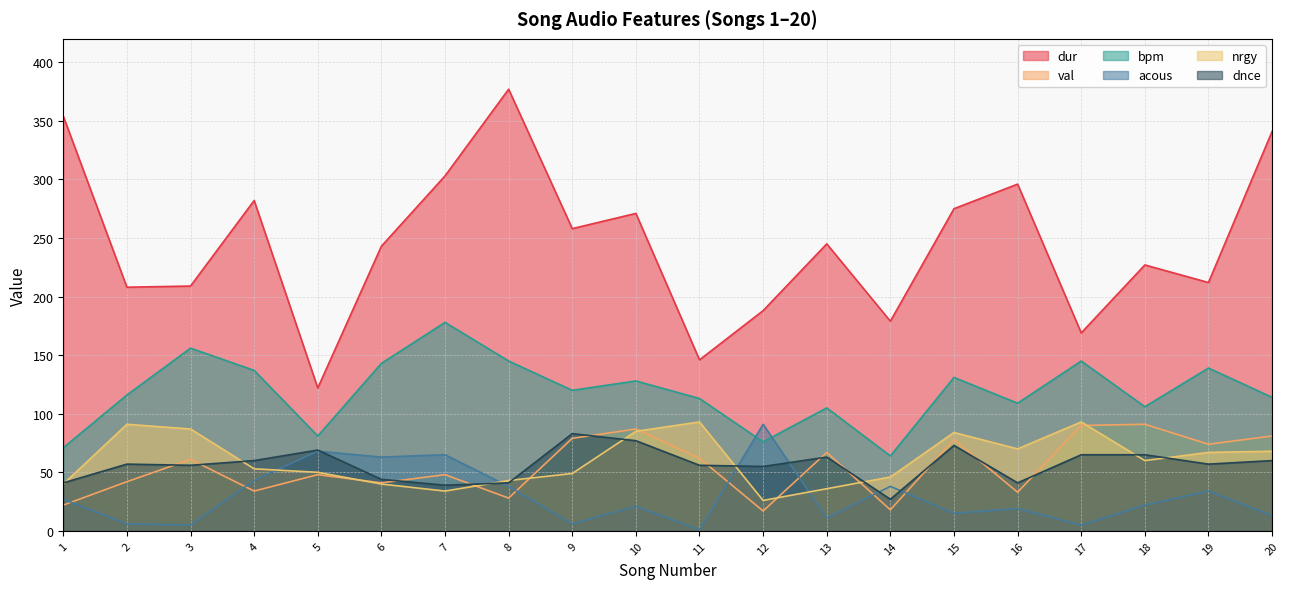

Reading right to left, list all the values displayed in this chart.

dur: 20=341	19=212	18=227	17=169	16=296	15=275	14=179	13=245	12=188	11=146	10=271	9=258	8=377	7=303	6=243	5=122	4=282	3=209	2=208	1=354
val: 20=81	19=74	18=91	17=90	16=33	15=78	14=18	13=67	12=17	11=62	10=87	9=79	8=28	7=48	6=41	5=48	4=34	3=61	2=42	1=22
bpm: 20=114	19=139	18=106	17=145	16=109	15=131	14=64	13=105	12=76	11=113	10=128	9=120	8=145	7=178	6=143	5=81	4=137	3=156	2=116	1=71
acous: 20=13	19=34	18=22	17=5	16=19	15=15	14=38	13=11	12=91	11=1	10=21	9=6	8=38	7=65	6=63	5=68	4=43	3=5	2=6	1=27
nrgy: 20=68	19=67	18=60	17=93	16=70	15=84	14=46	13=36	12=26	11=93	10=85	9=49	8=43	7=34	6=40	5=50	4=53	3=87	2=91	1=40
dnce: 20=60	19=57	18=65	17=65	16=41	15=73	14=27	13=63	12=55	11=56	10=77	9=83	8=41	7=39	6=44	5=69	4=60	3=56	2=57	1=41